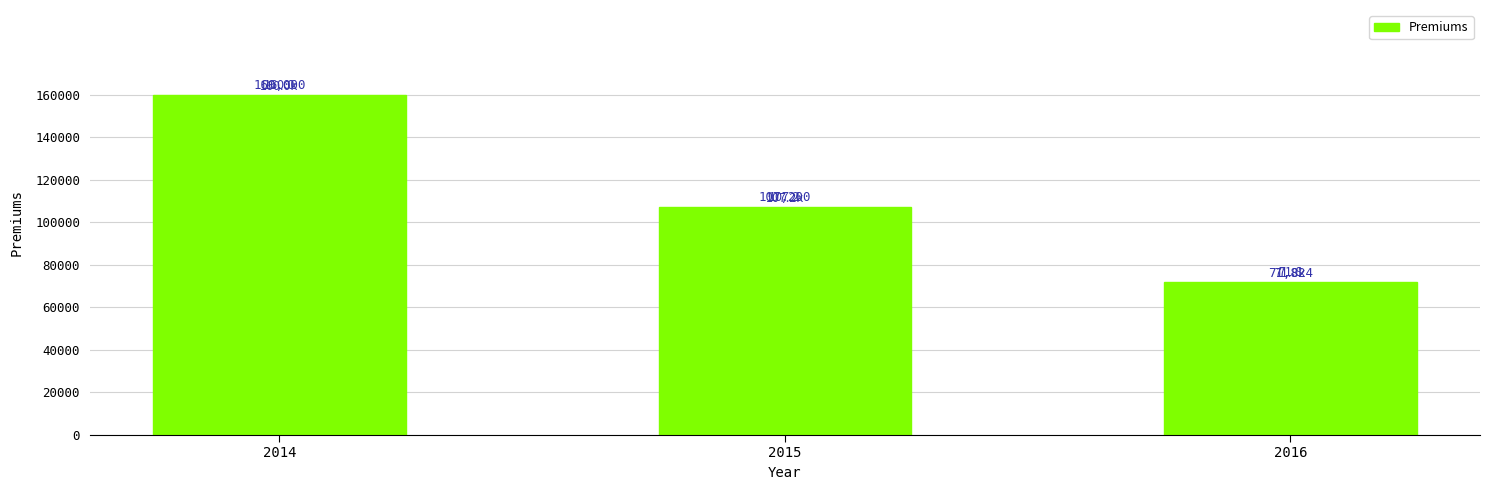

Between 2016 and 2015, which is larger?

2015